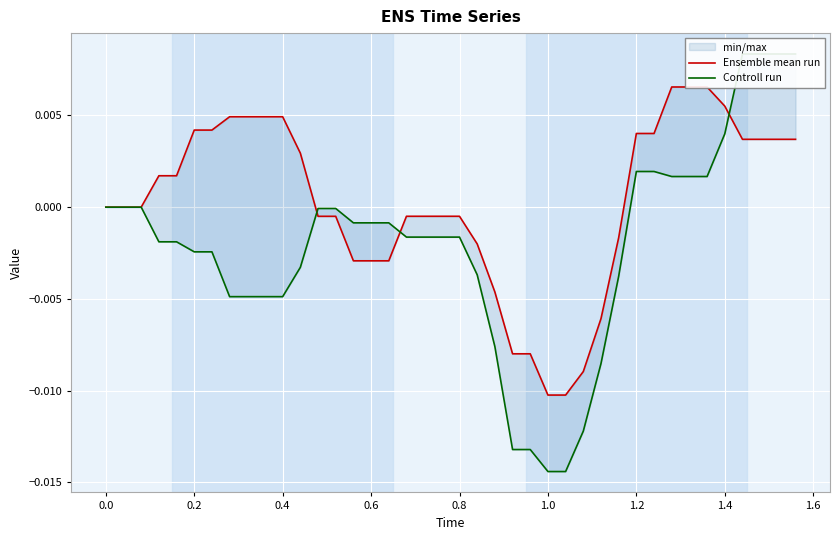

True or false: Controll run and Ensemble mean run intersect in this chart.

True